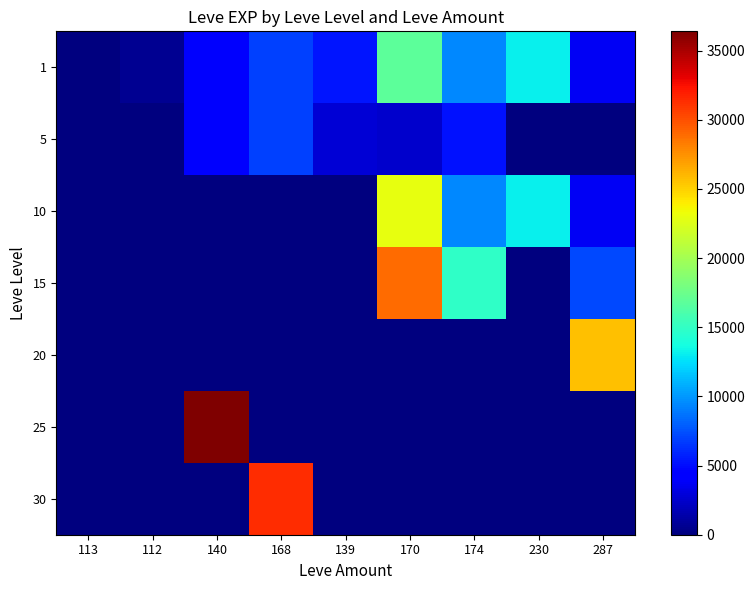

Rank the series at 230 from lowest to highest value.

5, 15, 20, 25, 30, 1, 10